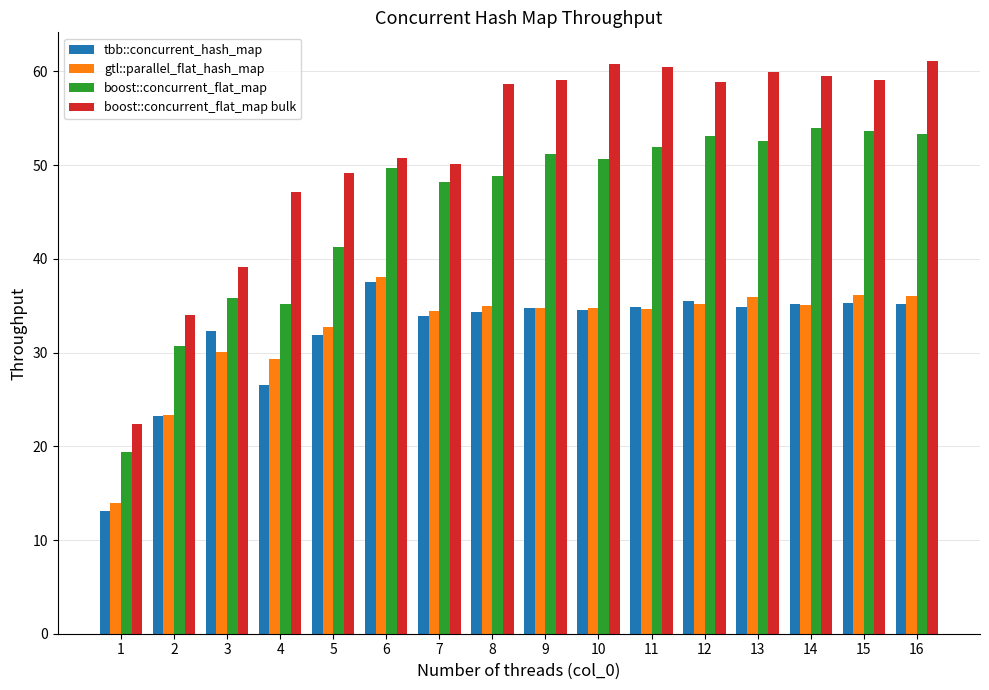

What is the value of the gtl::parallel_flat_hash_map bar at the 2nd from the left?

23.3